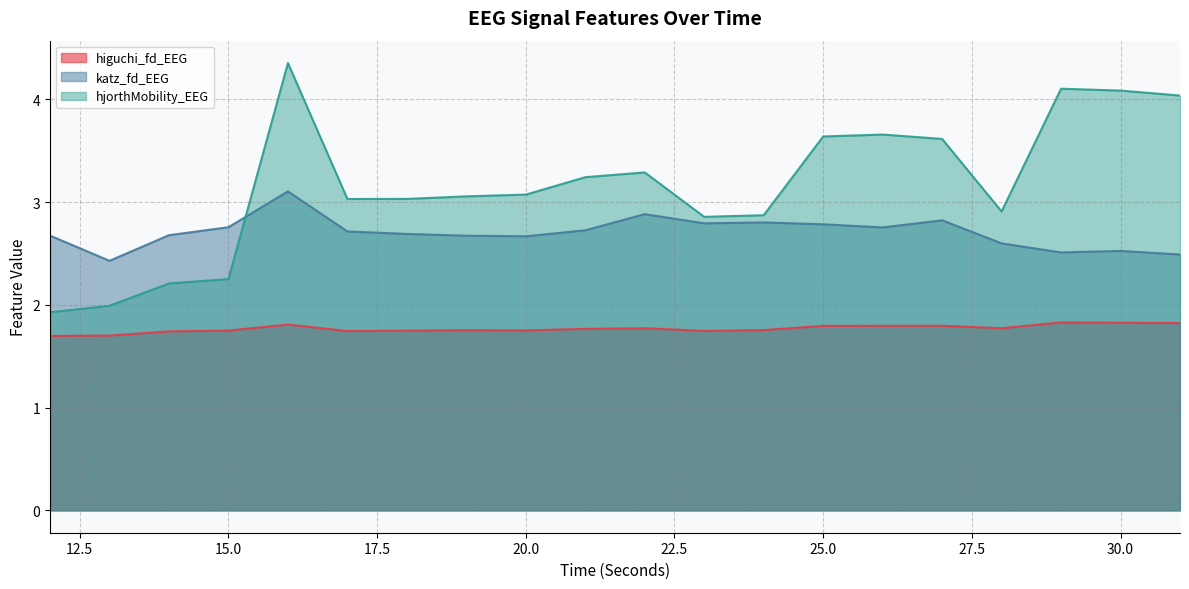

The katz_fd_EEG series shows 4.4 at 28. True or false?

False